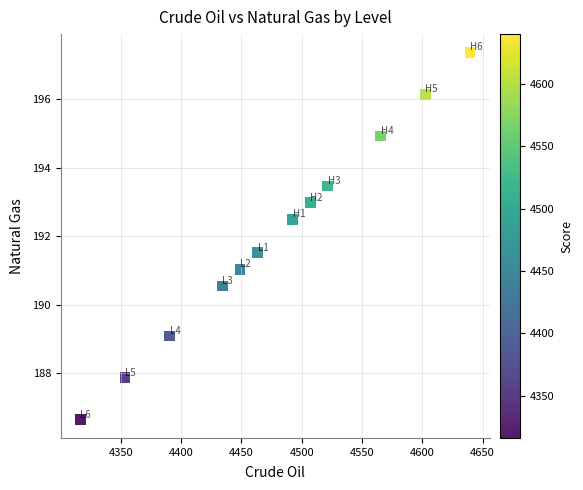

What is the average Y value?

192.0